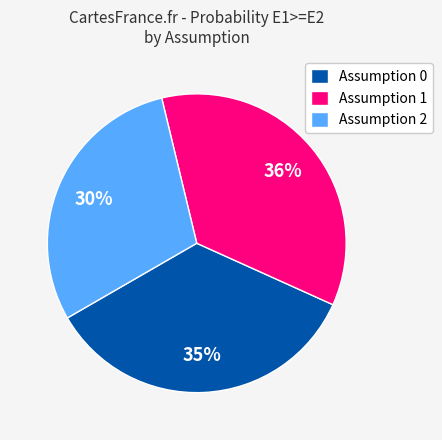

What is the largest slice in the pie chart?

Assumption 1